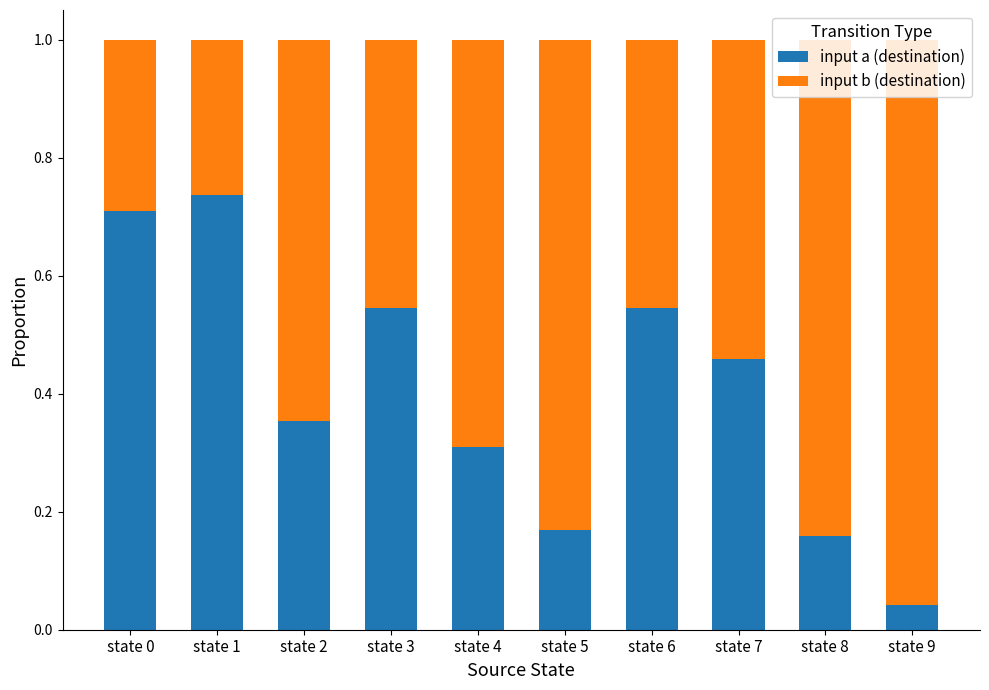

At which label does input a (destination) reach its peak?

state 1